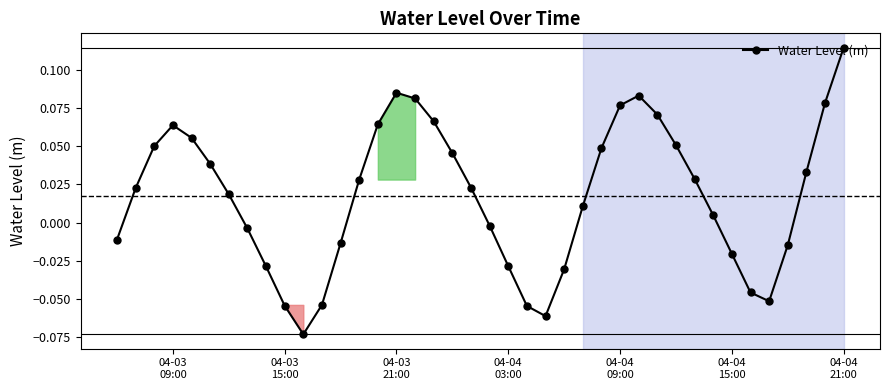

What is the sum of all values?

0.7